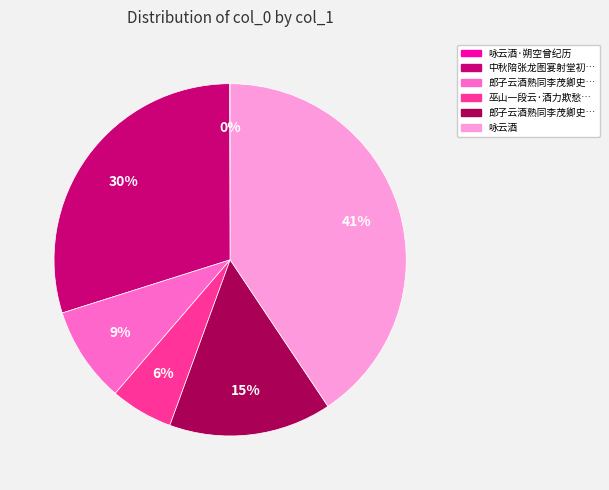

Is there a majority slice in this chart?

No